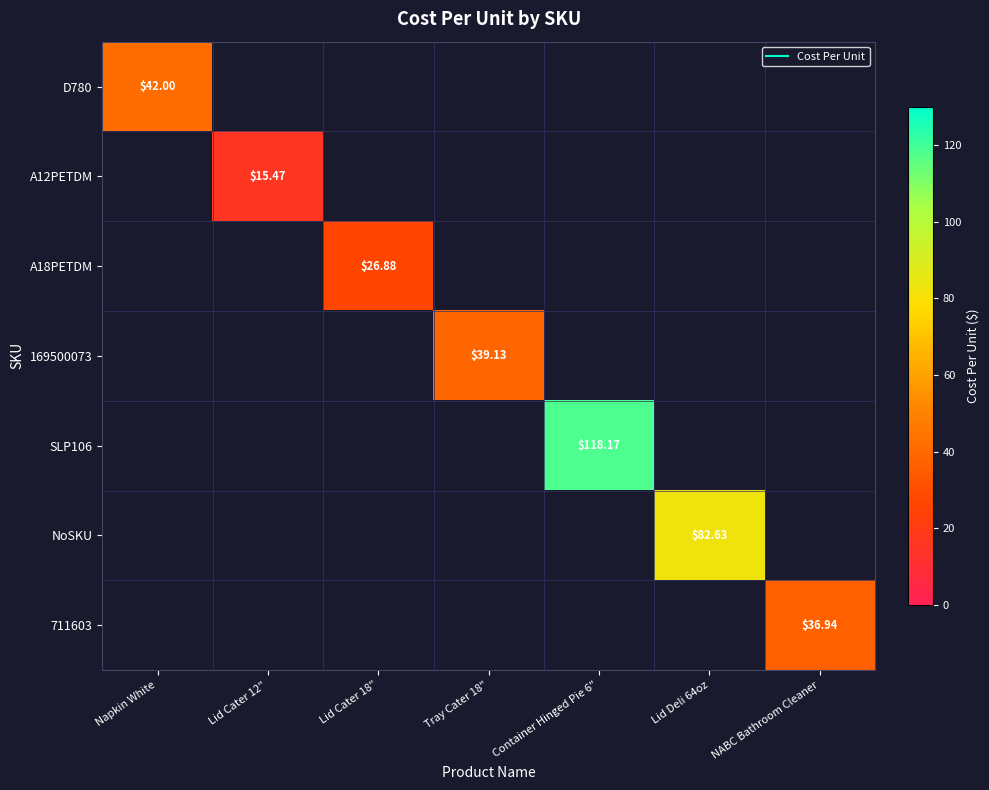

Which label corresponds to the smallest value in the chart?

Lid Cater 12"